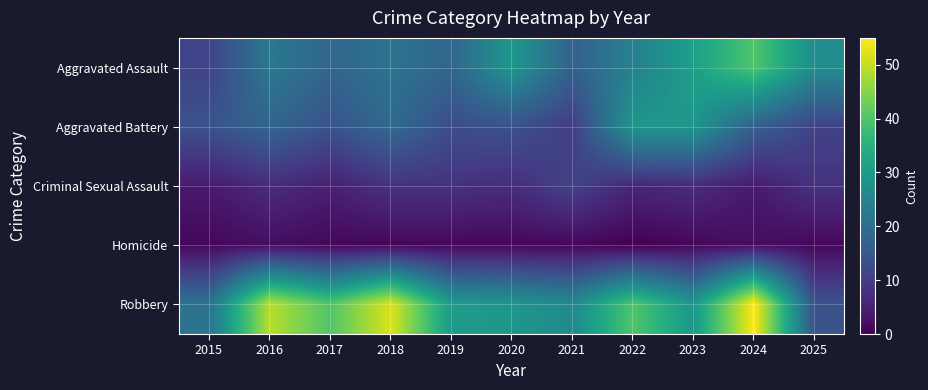

List the series in order of their peak value, highest first.

Robbery, Aggravated Assault, Aggravated Battery, Criminal Sexual Assault, Homicide